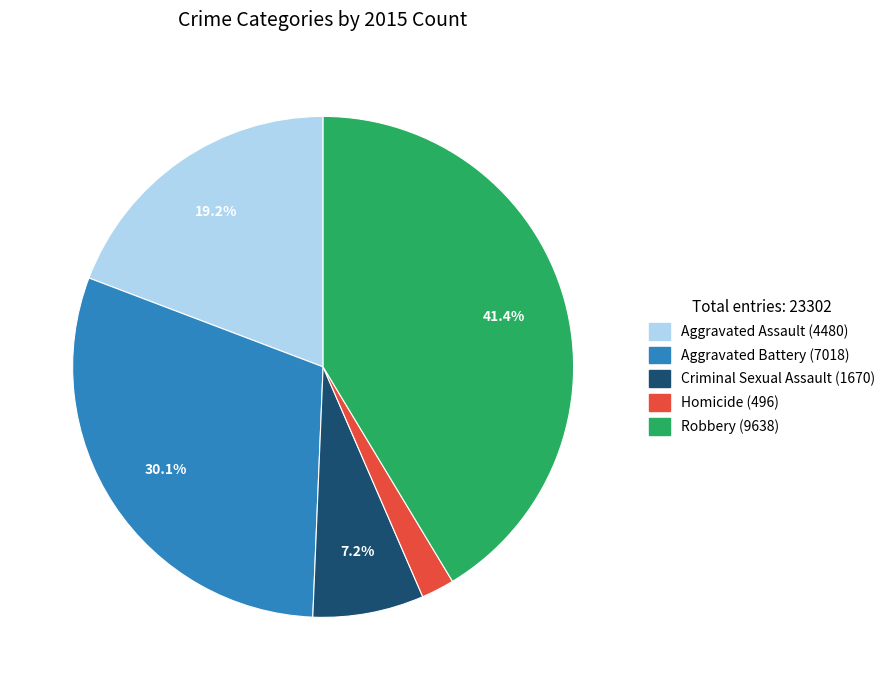

Rank the categories by value from lowest to highest.

Homicide, Criminal Sexual Assault, Aggravated Assault, Aggravated Battery, Robbery